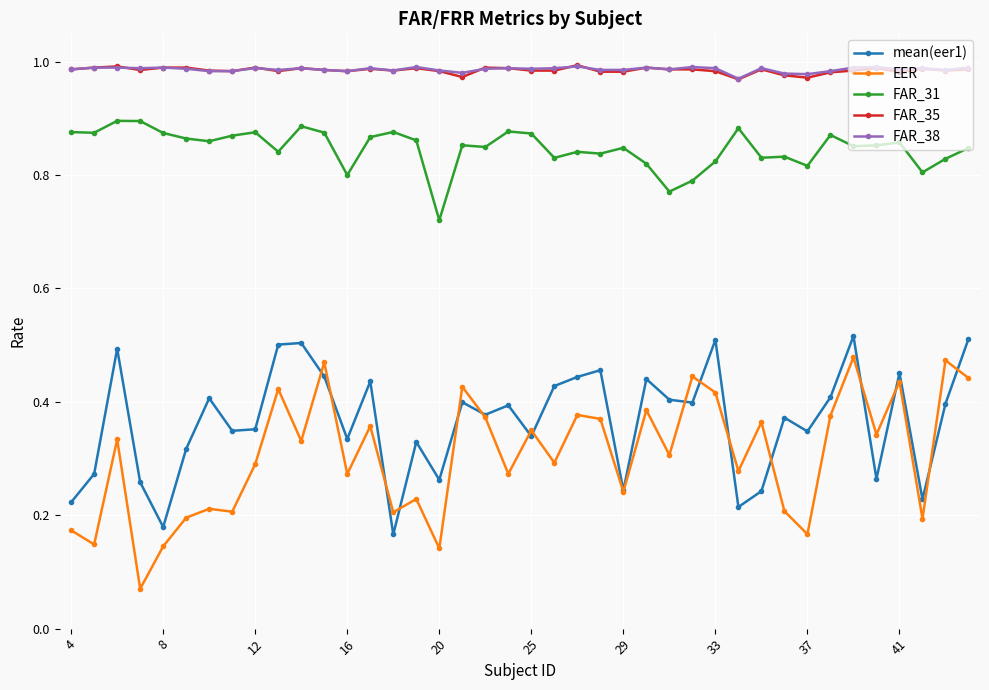

True or false: mean(eer1) and FAR_38 intersect in this chart.

False